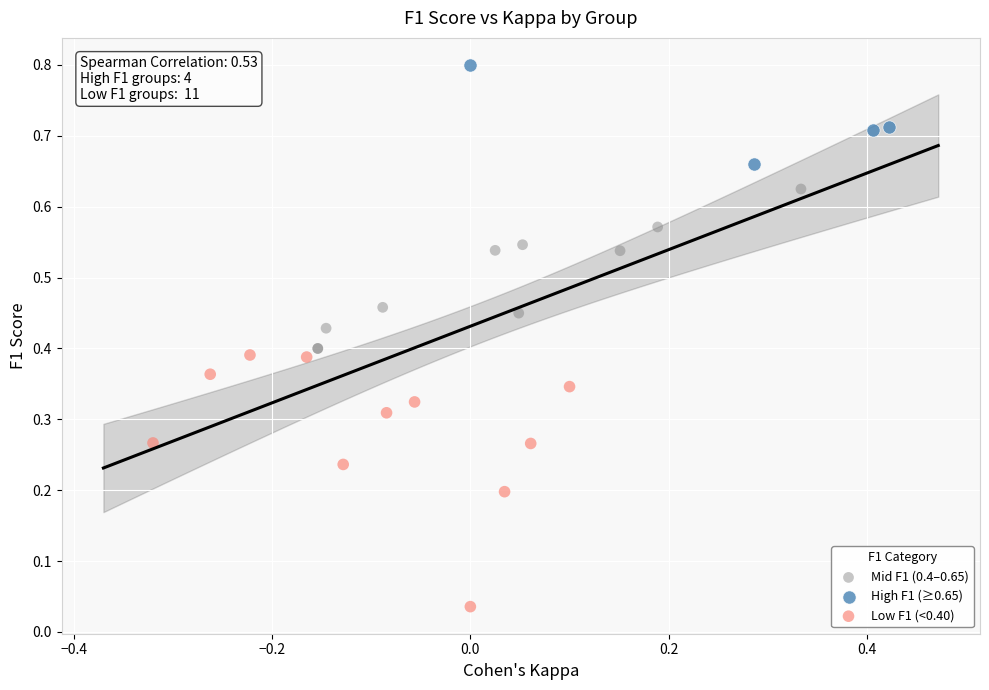

Which series reaches the minimum Y coordinate?

Low F1 (<0.40)